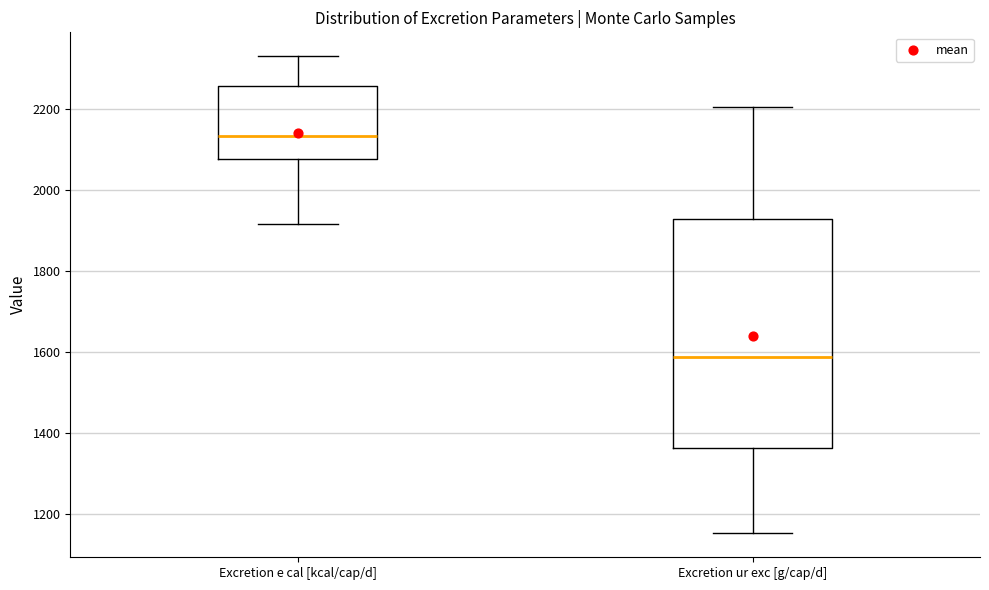

Reading left to right, read every box against the y-axis: the position of its median line, the range the box covers, and the ends of its whiskers. The values are not printed on the chart, so give them approximately, as read against the axis.

Excretion e cal [kcal/cap/d]: median 2140, box 2080 to 2260, whiskers 1920 to 2340
Excretion ur exc [g/cap/d]: median 1580, box 1360 to 1920, whiskers 1160 to 2200